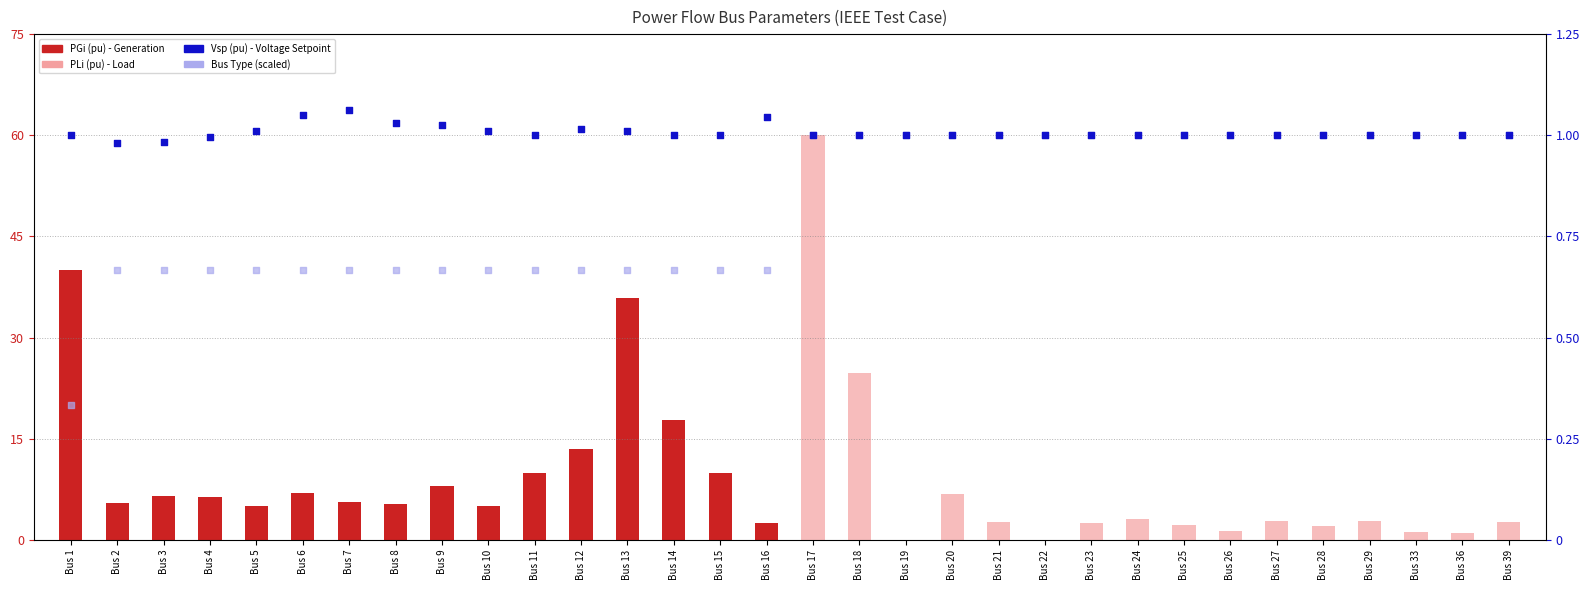

Which series contains the highest Y value?

PLi (pu) - Load (ABSENT style)